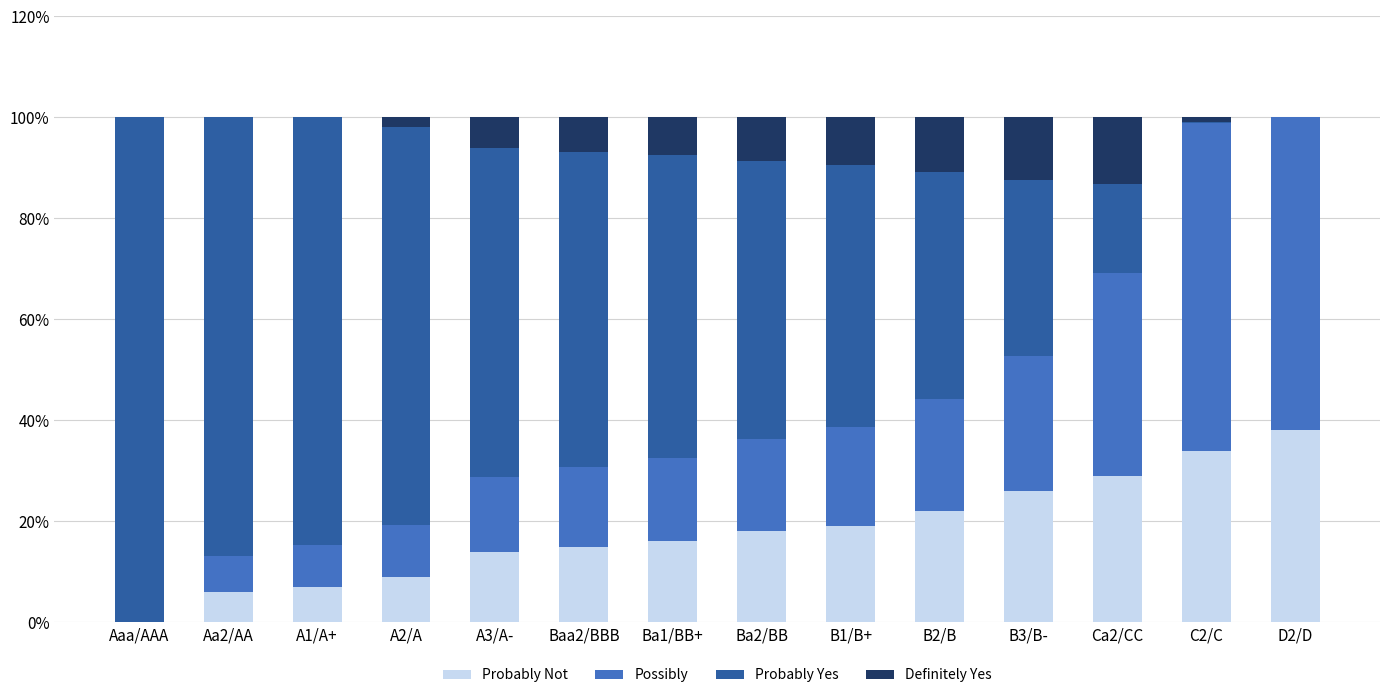

What are all the series names shown in the legend?

Probably Not, Possibly, Probably Yes, Definitely Yes